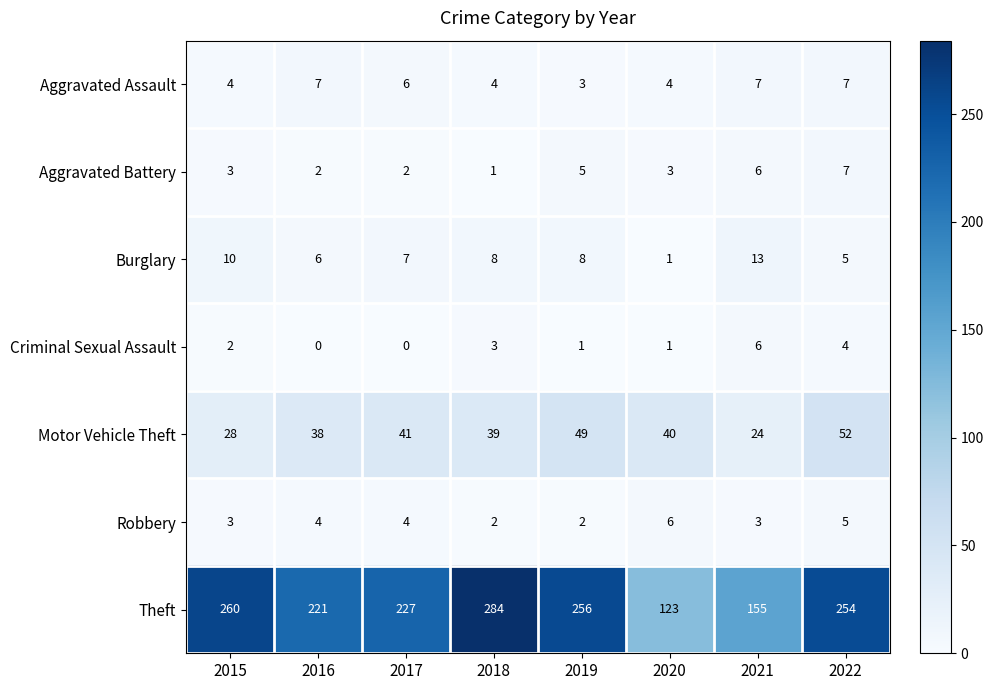

What is the difference between the highest and lowest values at 2016?

221